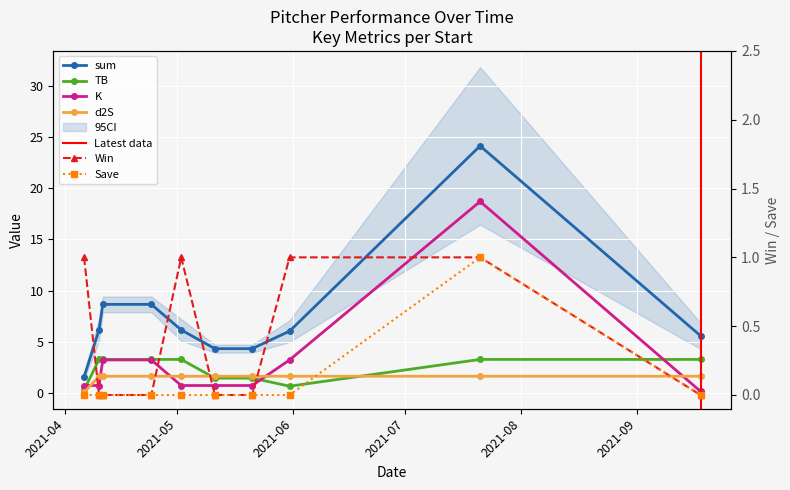

Is it true that Win equals 1.7 at 2021-04-06?

False